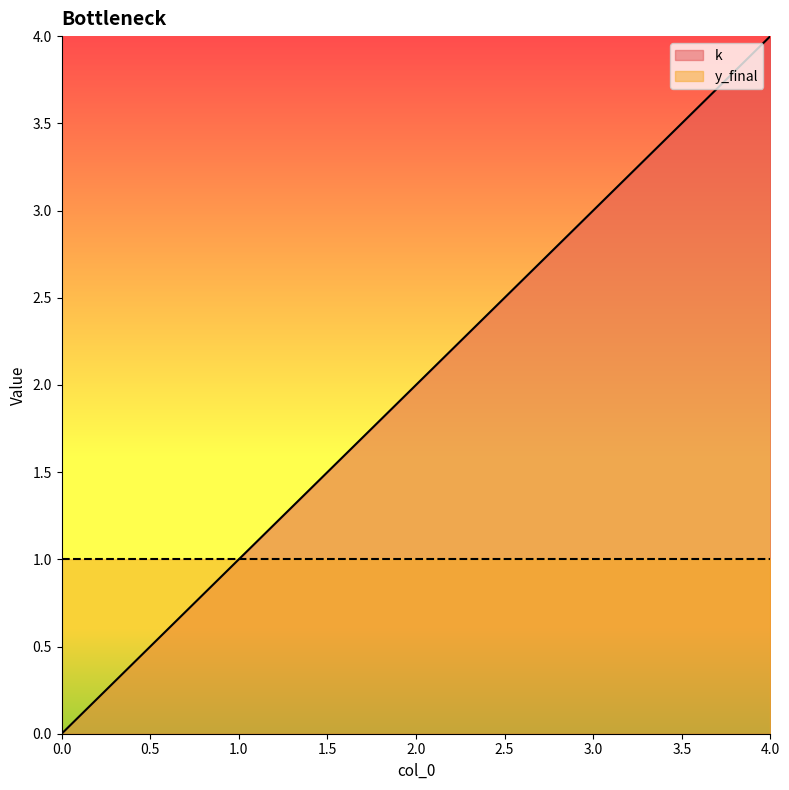

Which label corresponds to the largest value in the chart?

4.0